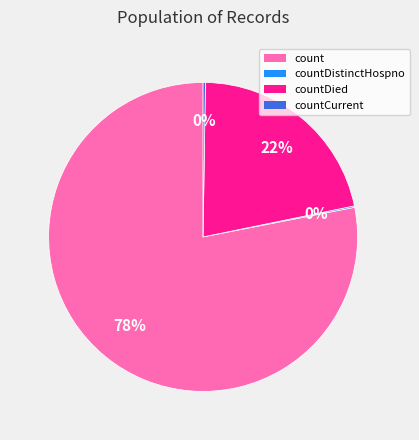

Which category has the biggest portion of the pie?

count